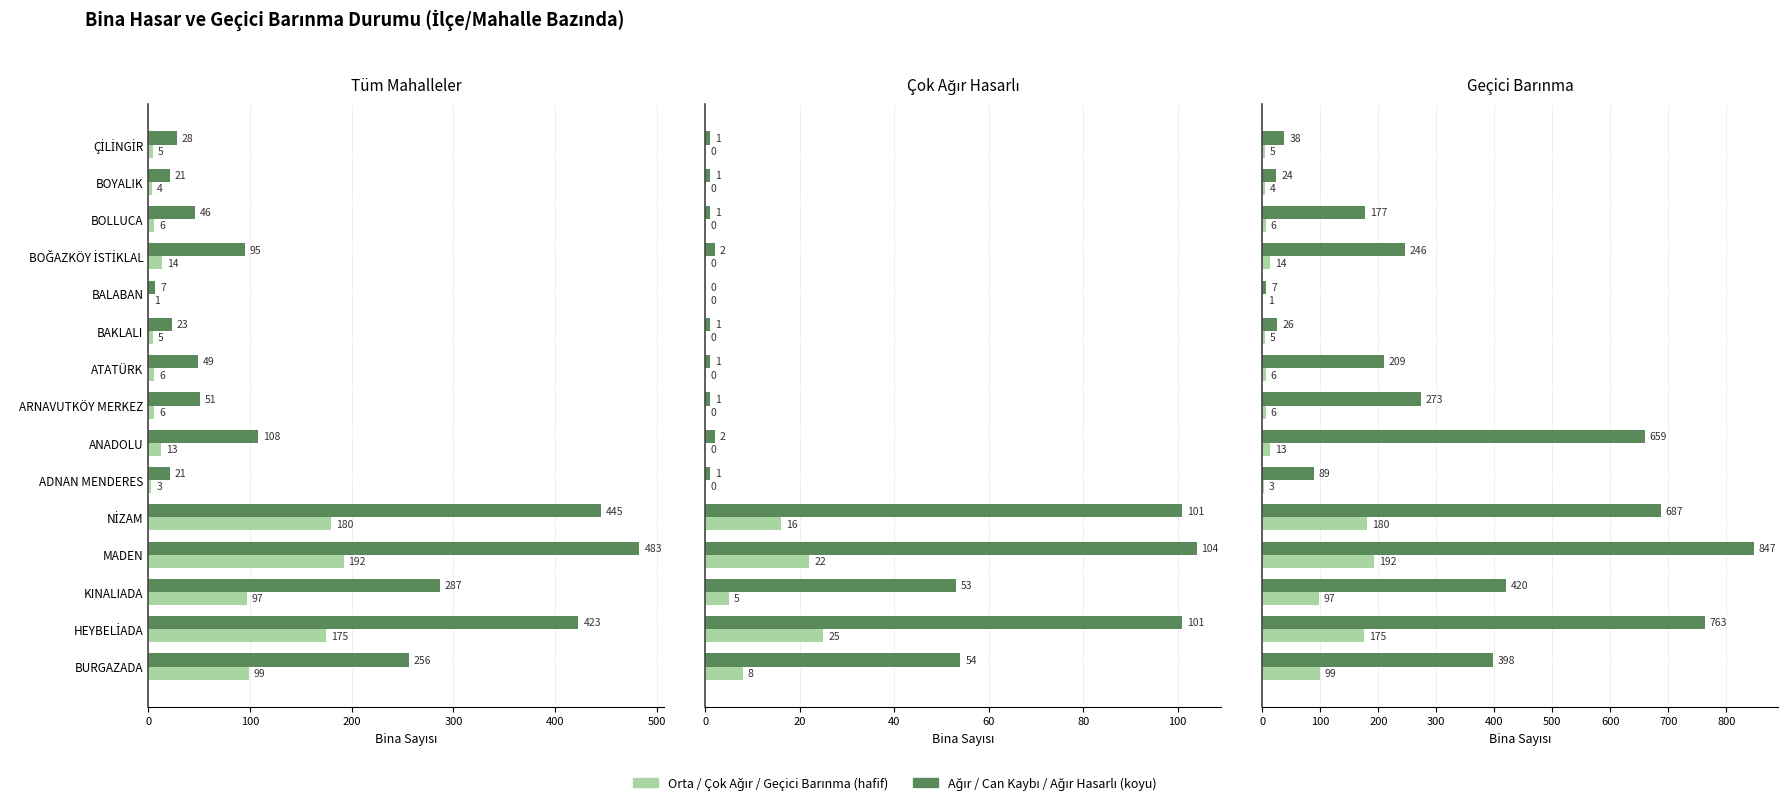

True or false: Orta Hasarlı Bina has a value of 31 at ADNAN MENDERES.

False